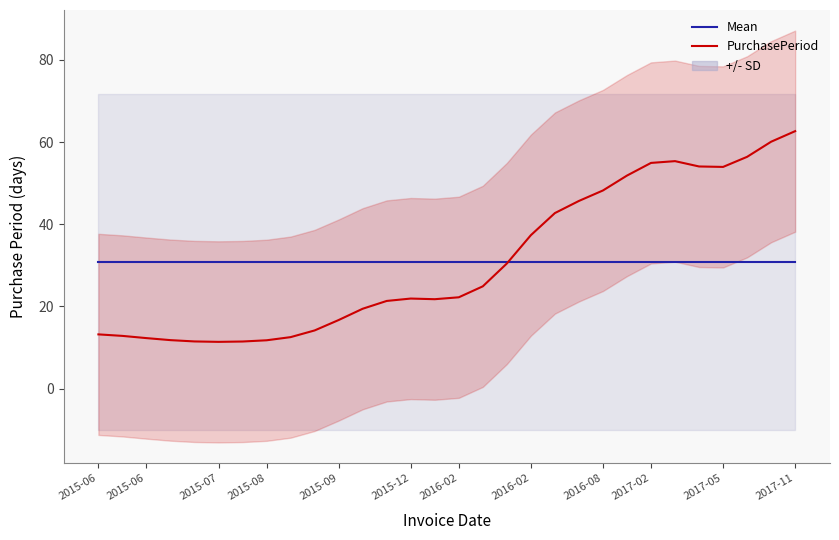

How many data points does each series have?

30